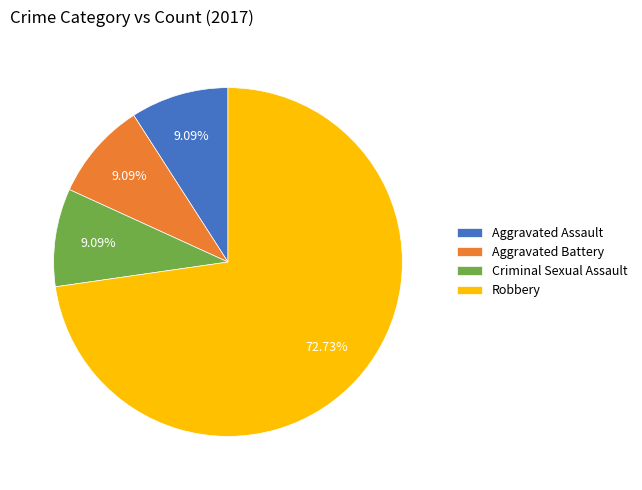

Count the number of slices in the pie.

4